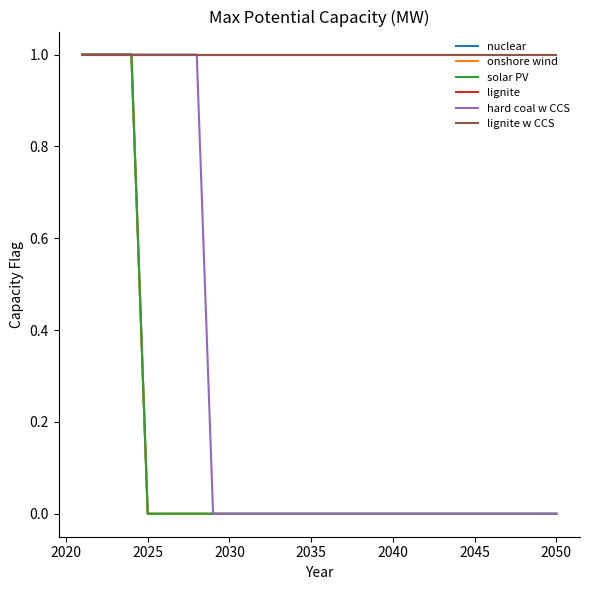

Is this an area chart (filled region under the line)?

No